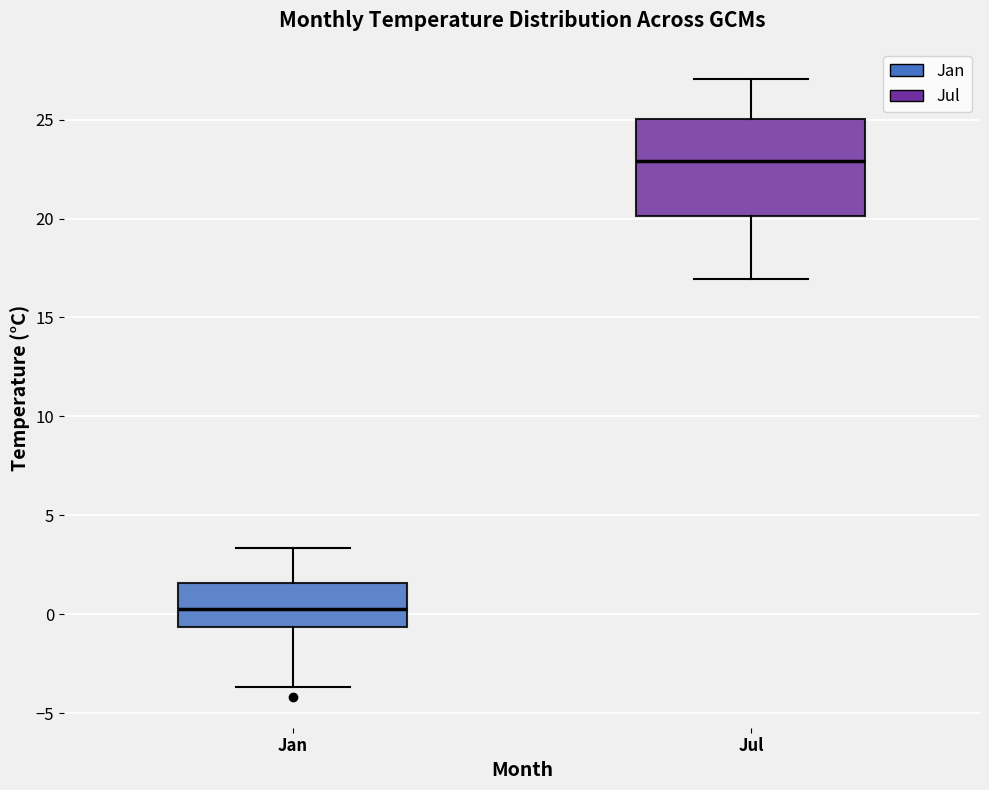

Reading left to right, transcribe this box plot: for each box, give where its median line is, the range the box spans, and where its two whiskers end, as read against the y-axis. The values are not printed on the chart, so give them approximately, as read against the axis.

Jan: median 0.5, box -0.5 to 1.5, whiskers -3.5 to 3.5
Jul: median 23.0, box 20.0 to 25.0, whiskers 17.0 to 27.0